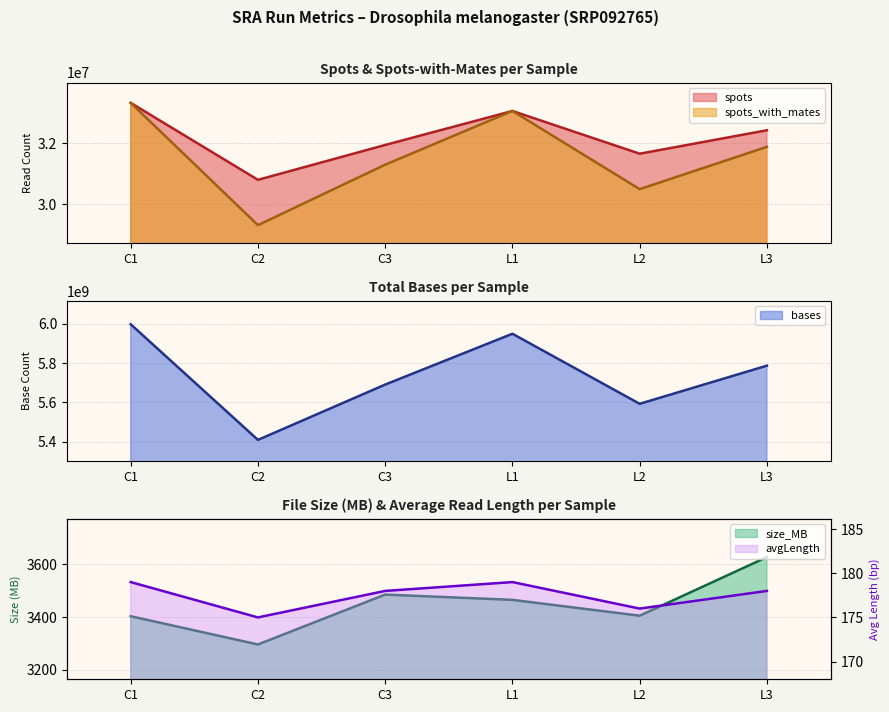

How many lines are shown in the chart?

5